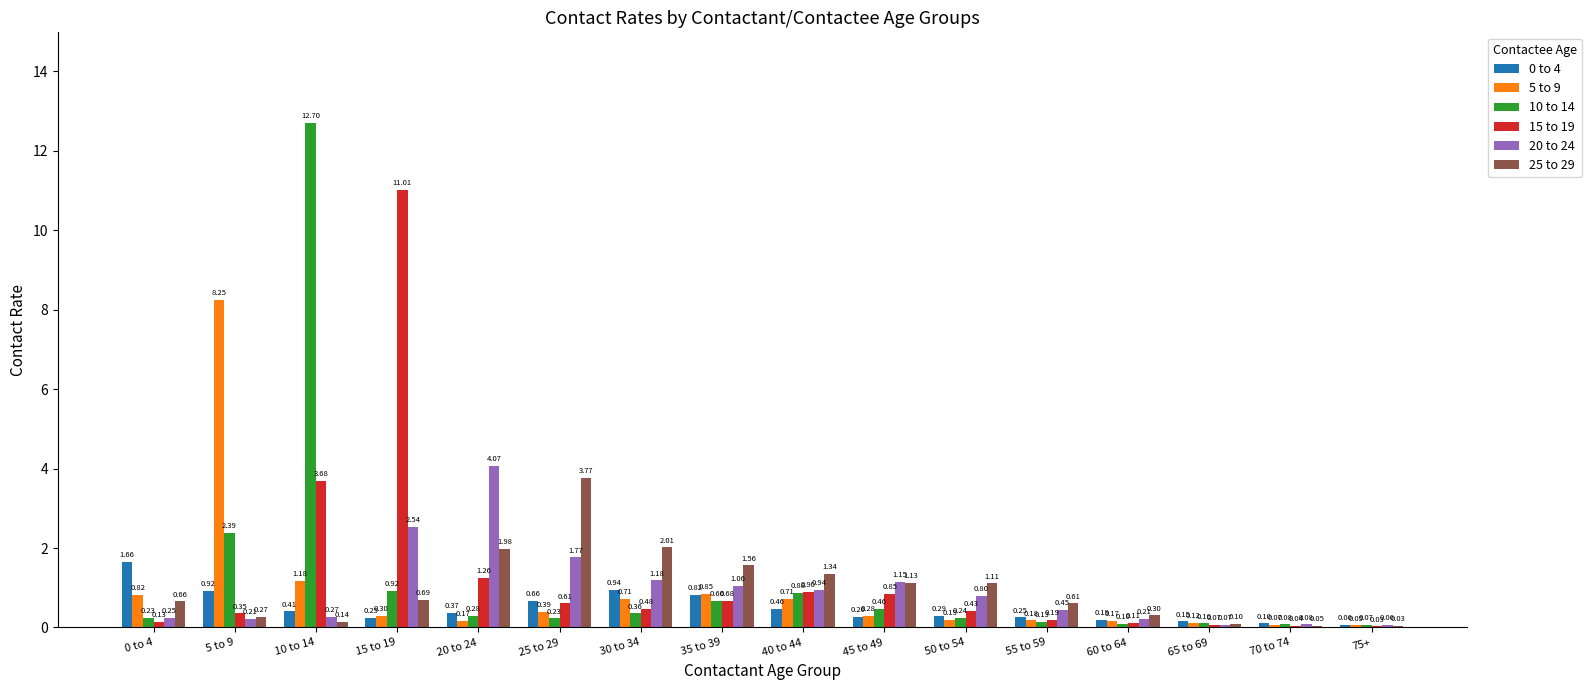

Is it true that 15 to 19 equals 5.1 at 10 to 14?

False